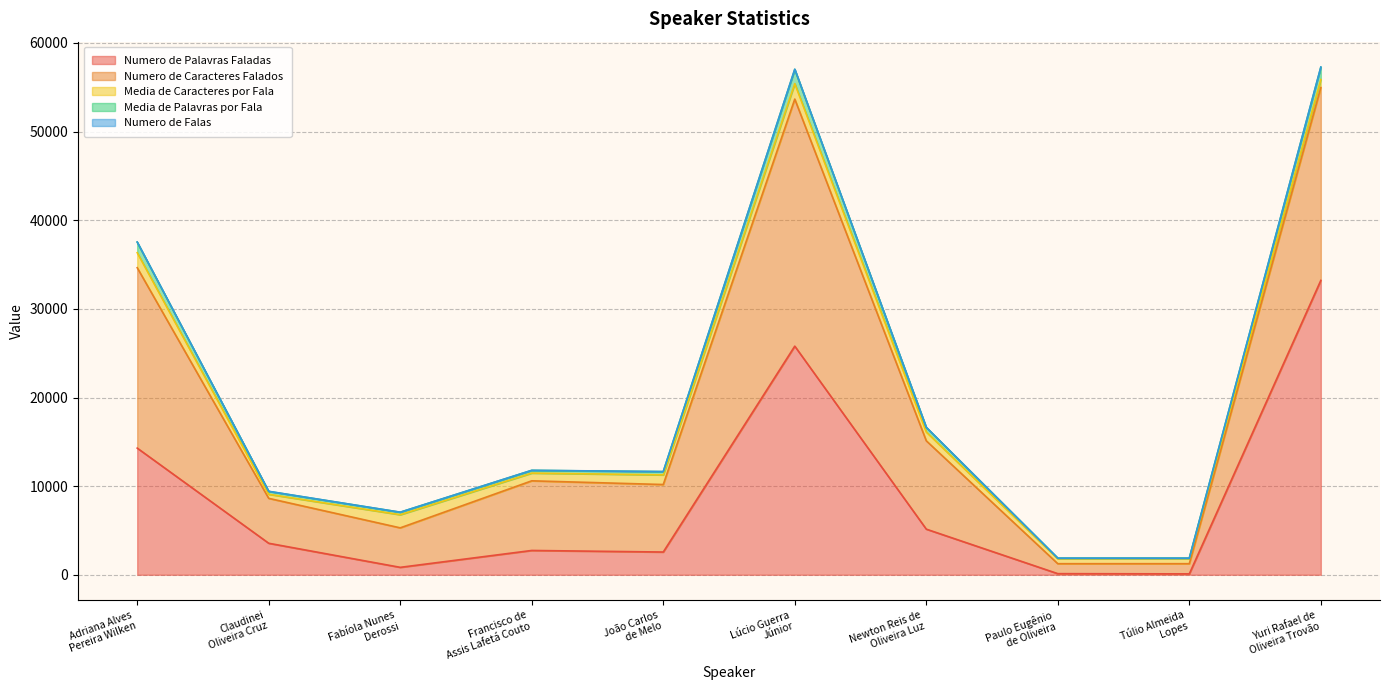

What is the difference between the Numero de Caracteres Falados values at Paulo Eugênio
de Oliveira and Túlio Almeida
Lopes?

23.0